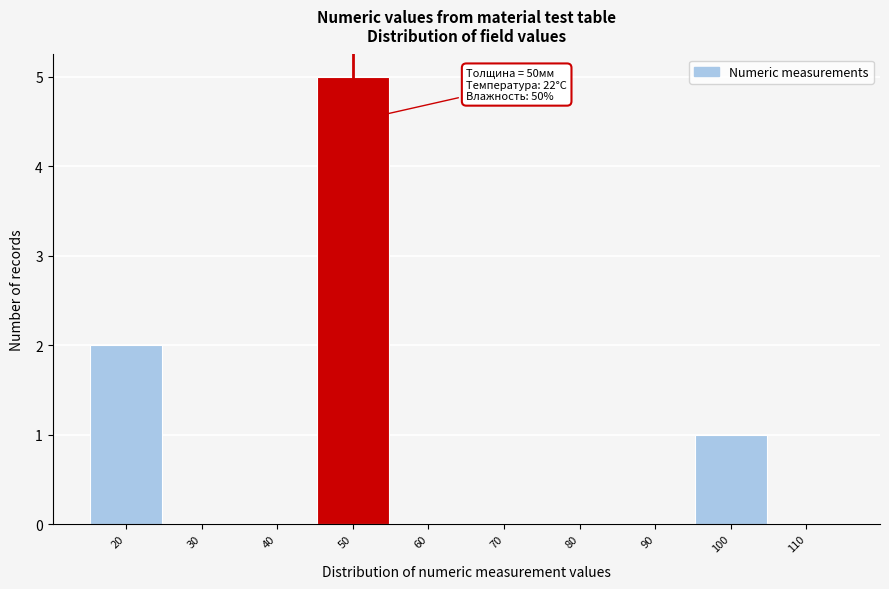

Over which range of the x-axis is the bar tallest?

45 to 55